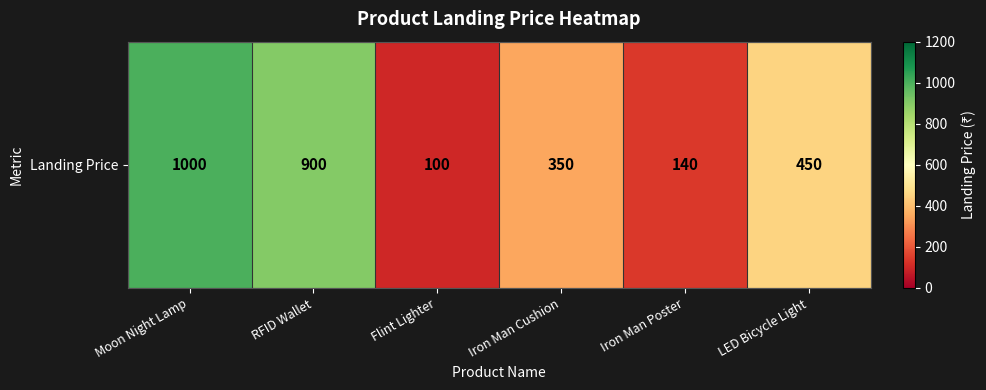

What is the difference between the maximum and minimum values?

900